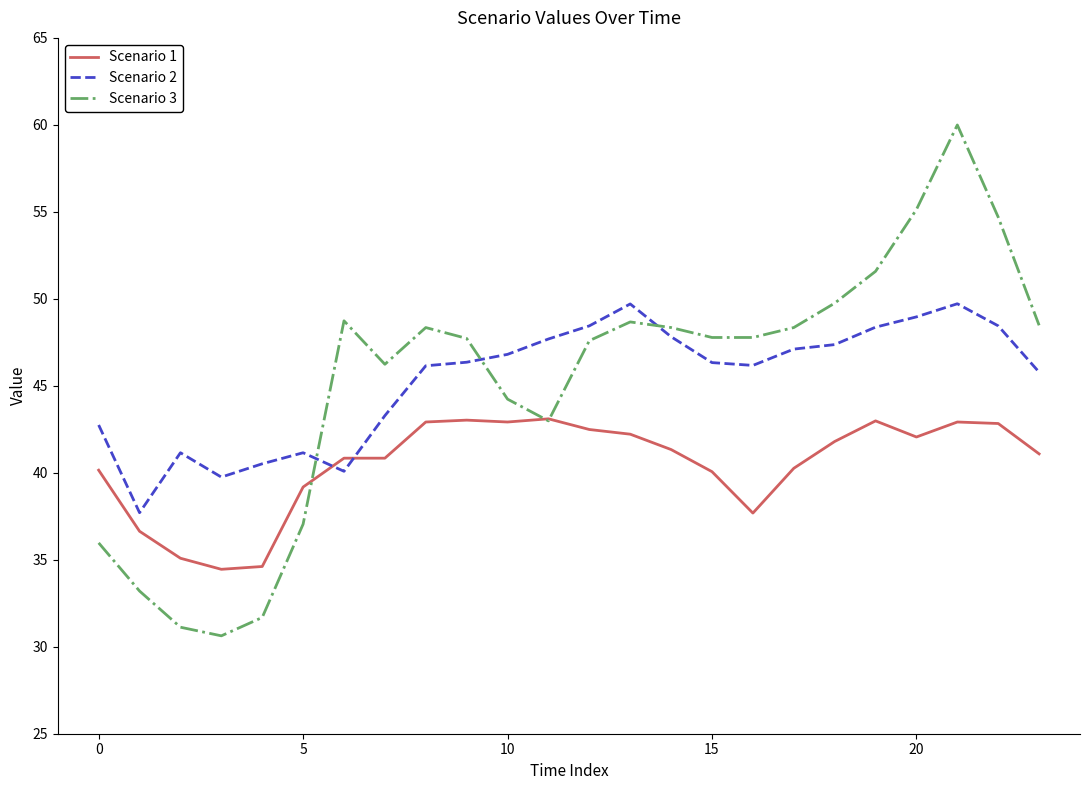

How many intersections are there between Scenario 2 and Scenario 3?

3